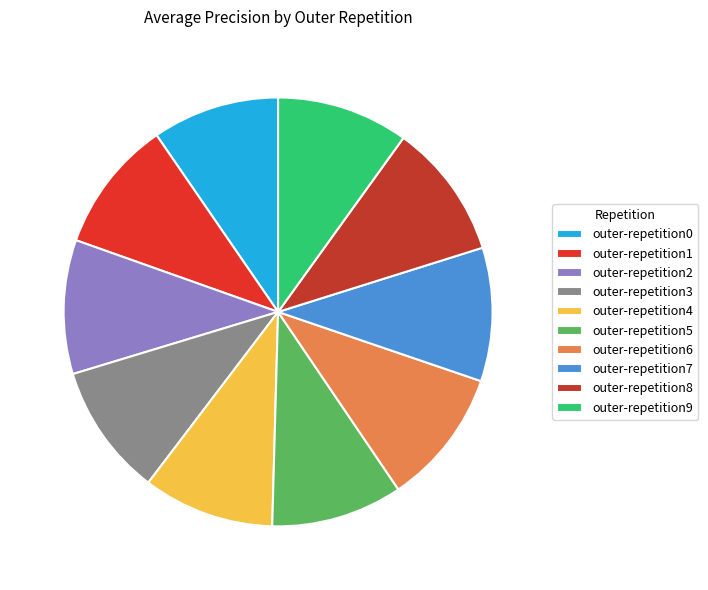

How many segments does this pie chart have?

10